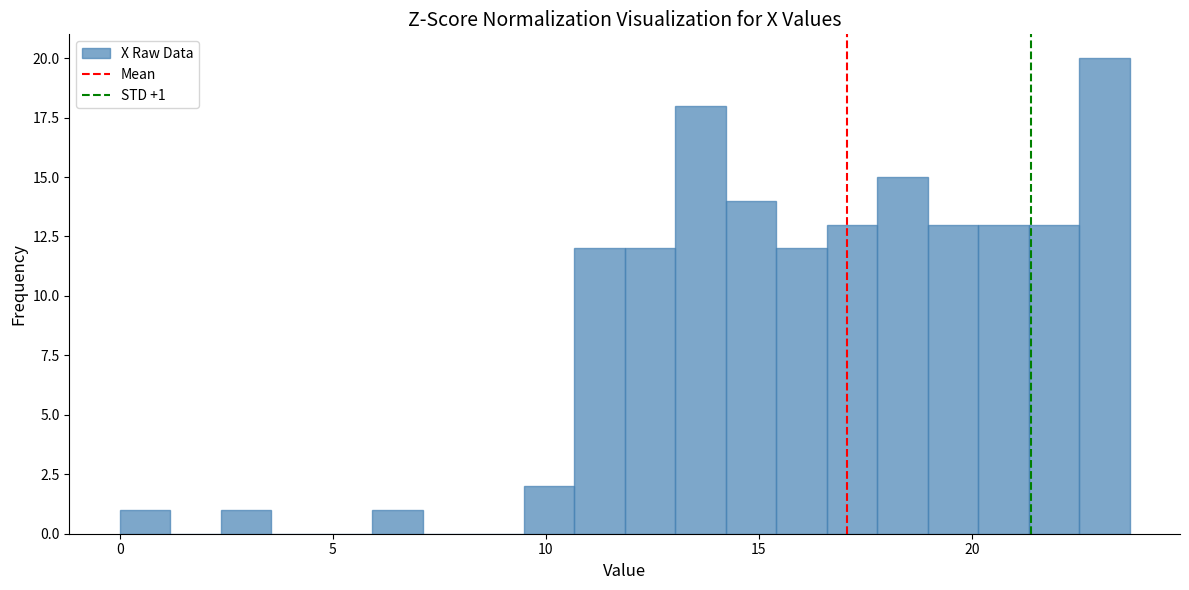

Read against the x-axis, roughly where is the centre of the tallest bar?

23.0